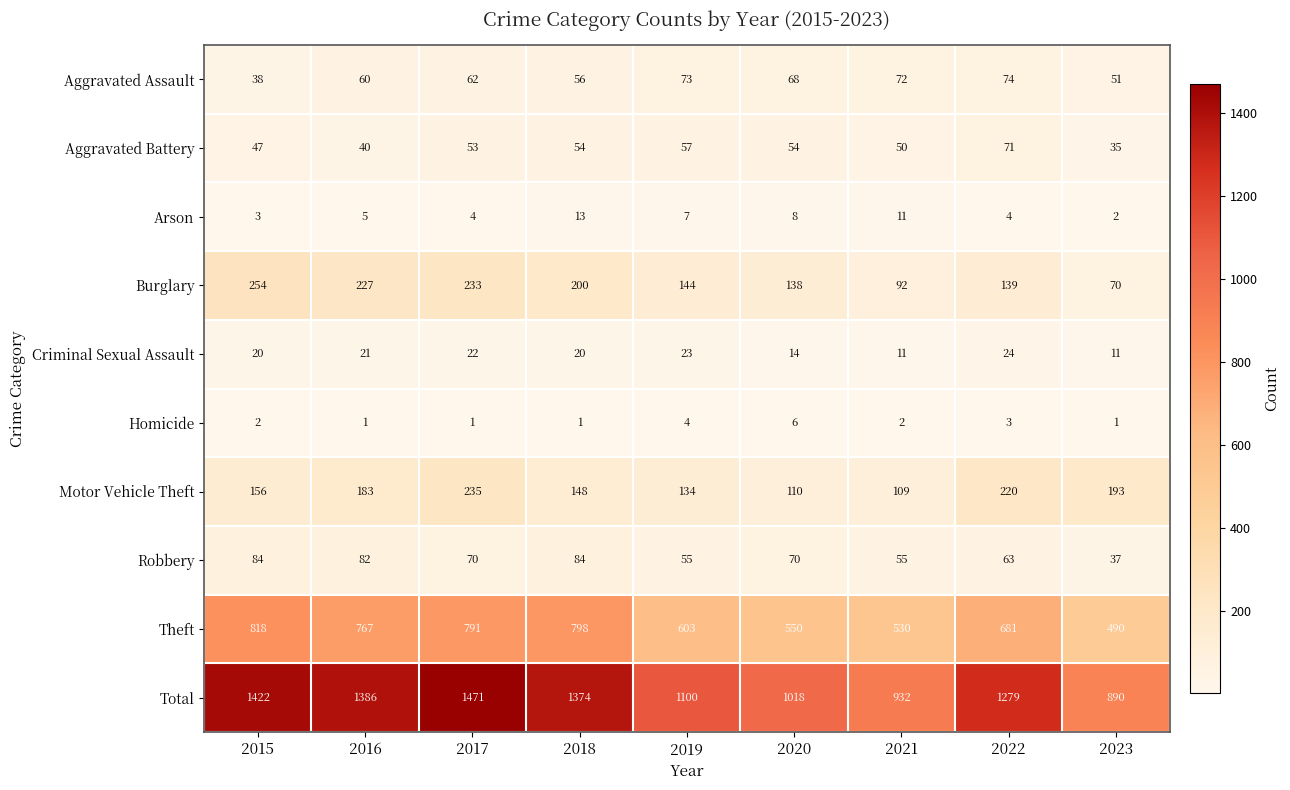

True or false: Robbery has a value of 18 at 2023.

False